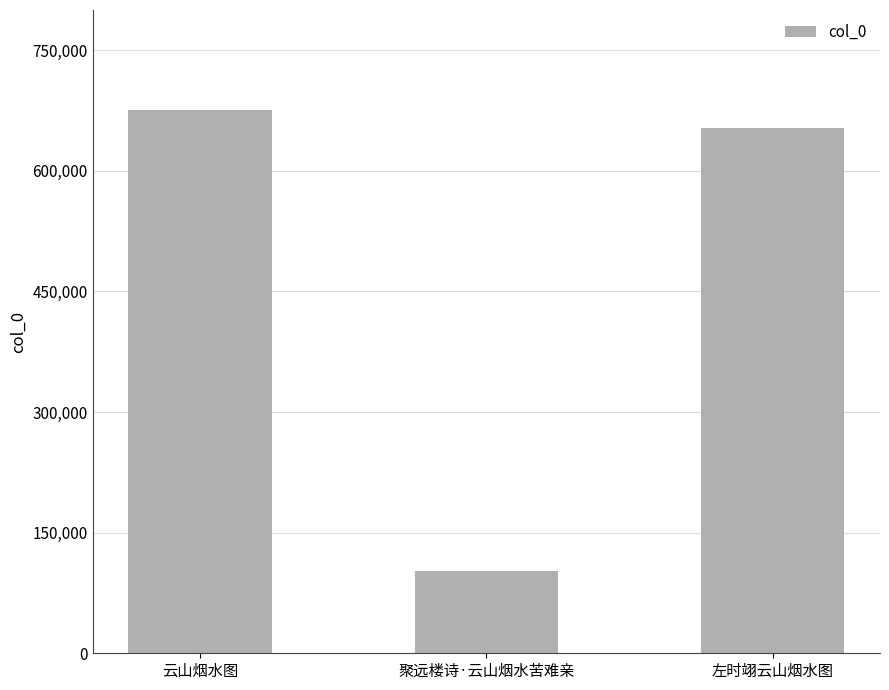

What is the smallest value displayed?

102272